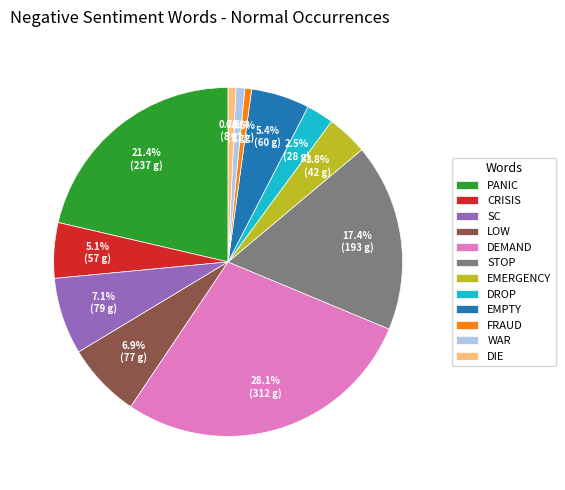

What percentage do SC and DROP together represent?

9.6%